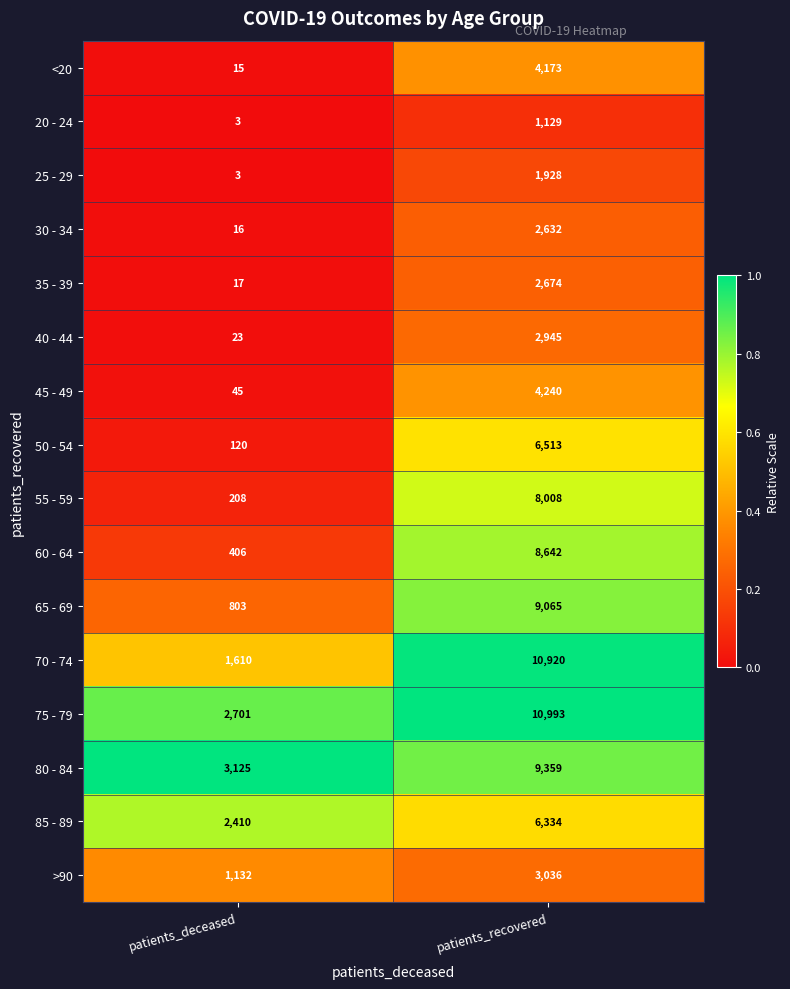

The value of 60 - 64 at patients_recovered is 8642. True or false?

True